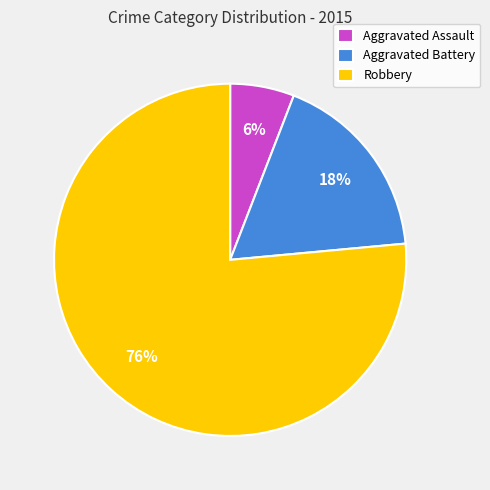

What is the smallest slice in the pie chart?

Aggravated Assault